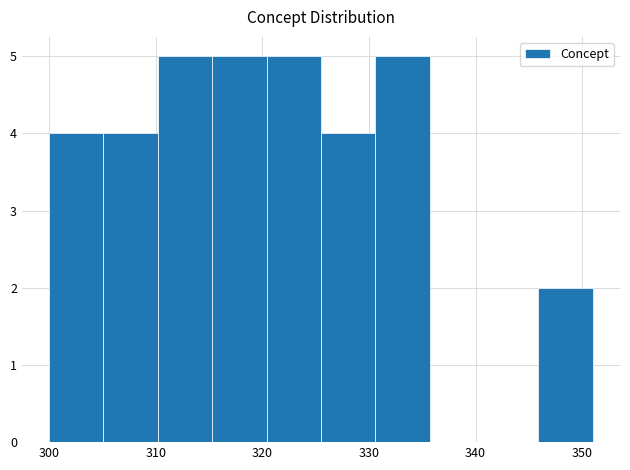

Reading left to right, list every bar in this chart as the range it spans on the x-axis followed by its height. Neither the bar edges nor the heights are printed on the chart, so give them approximately, as read against the axes.

300.0 to 305.1: 4
305.1 to 310.2: 4
310.2 to 315.3: 5
315.3 to 320.4: 5
320.4 to 325.5: 5
325.5 to 330.6: 4
330.6 to 335.7: 5
335.7 to 340.8: 0
340.8 to 345.9: 0
345.9 to 351.0: 2